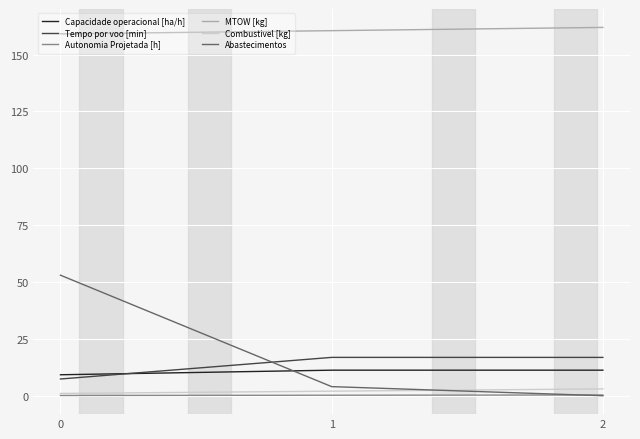

Which series has the largest range (max minus min)?

Abastecimentos